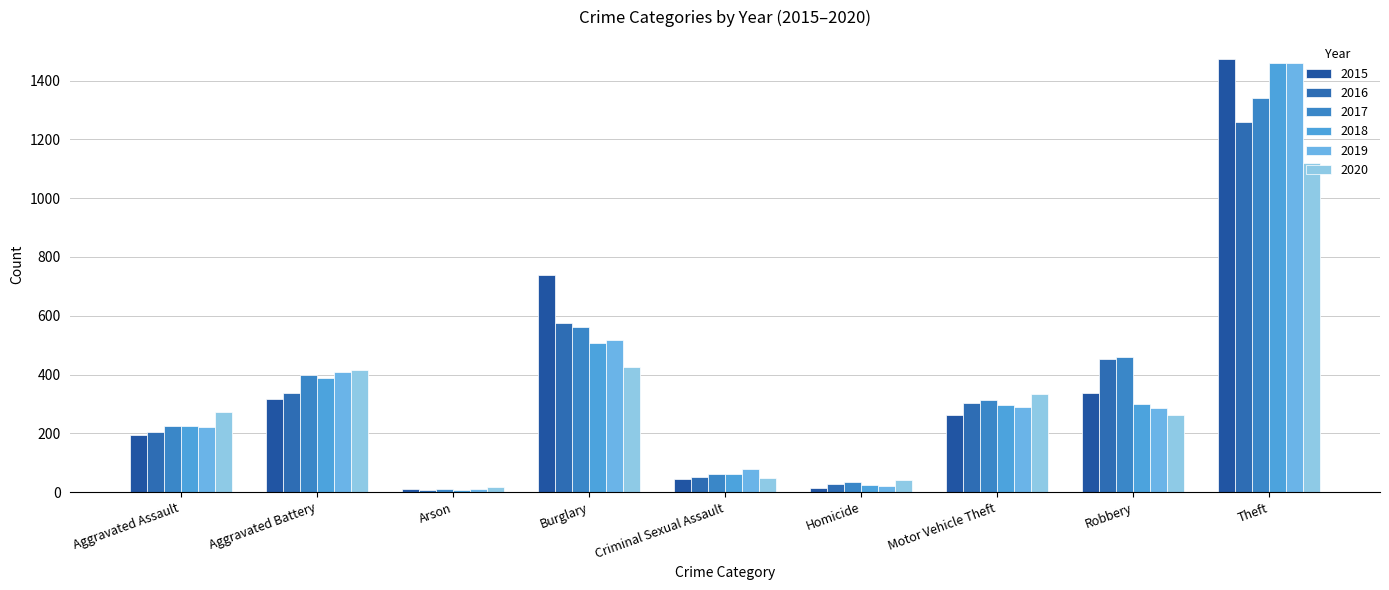

What are all the series names shown in the legend?

2015, 2016, 2017, 2018, 2019, 2020